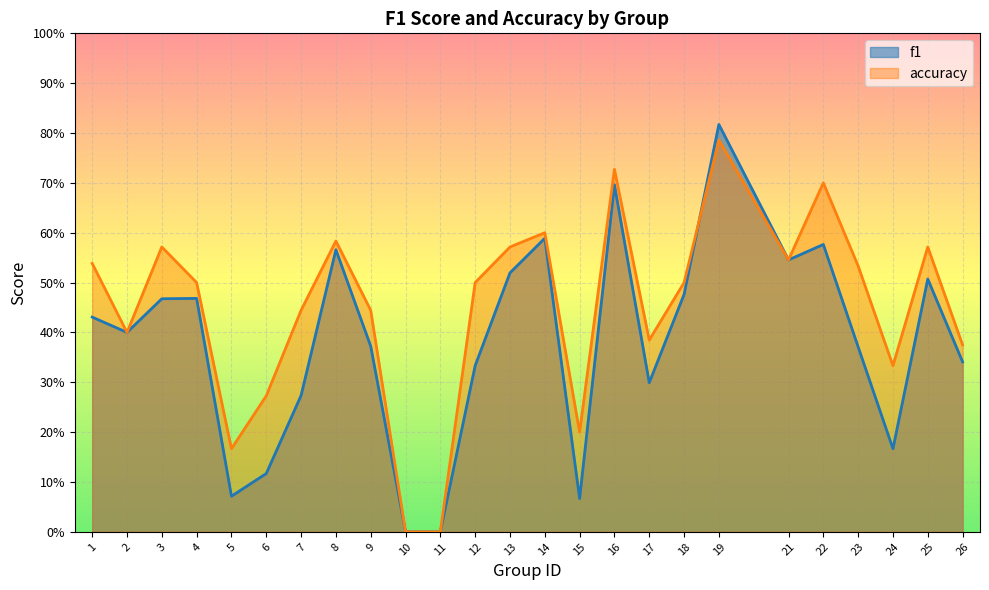

Where is the first local maximum for accuracy?

3